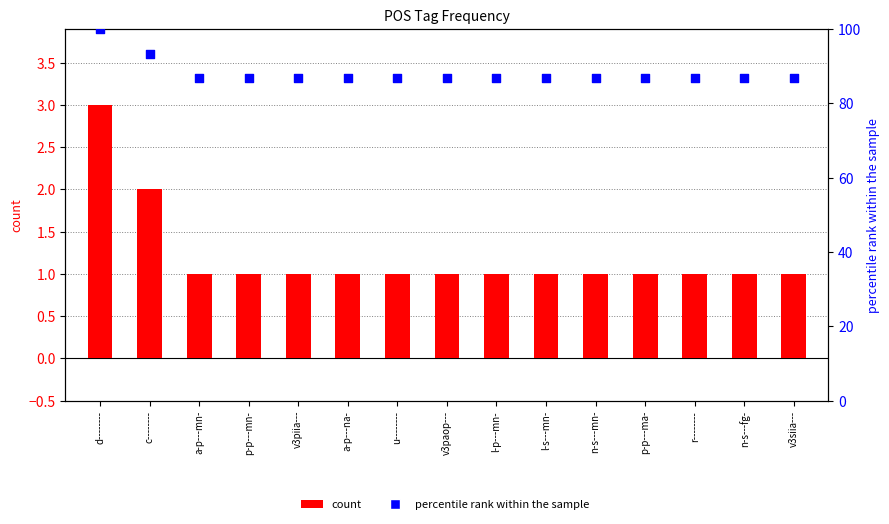

At which category is the sum across all series the highest?

d--------